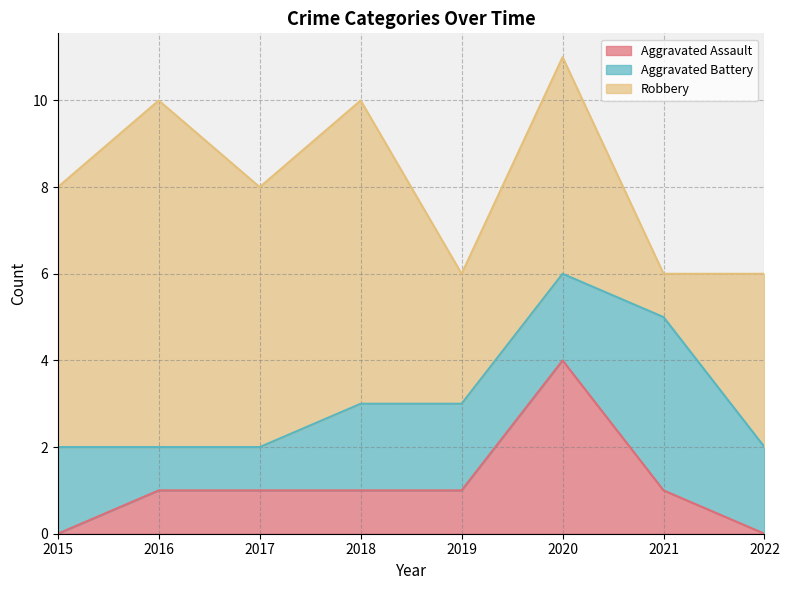

True or false: Robbery and Aggravated Assault cross at least once.

False